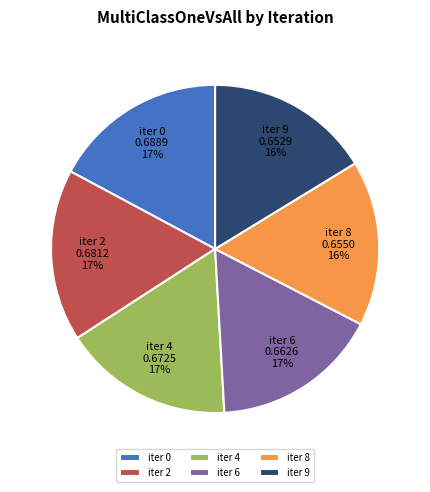

Combined, do iter 6 and iter 8 account for over 50%?

No